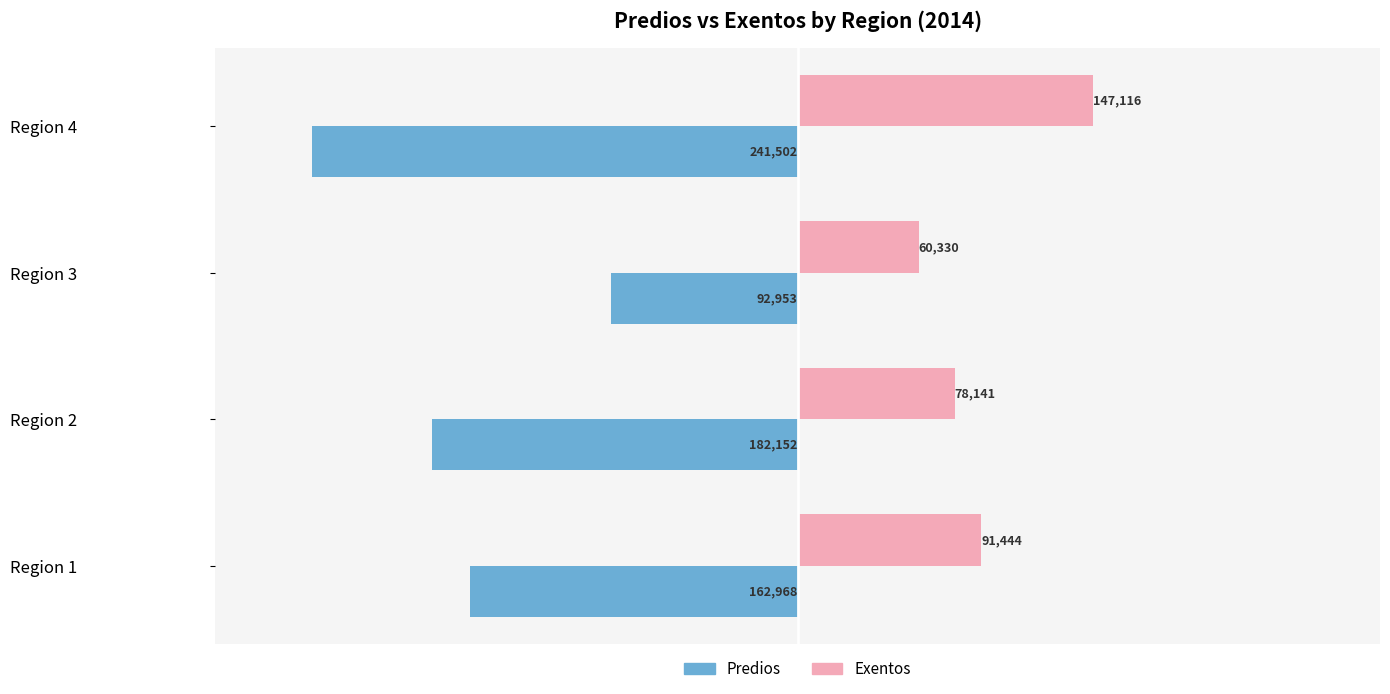

The Exentos series shows 38347 at Region 4. True or false?

False